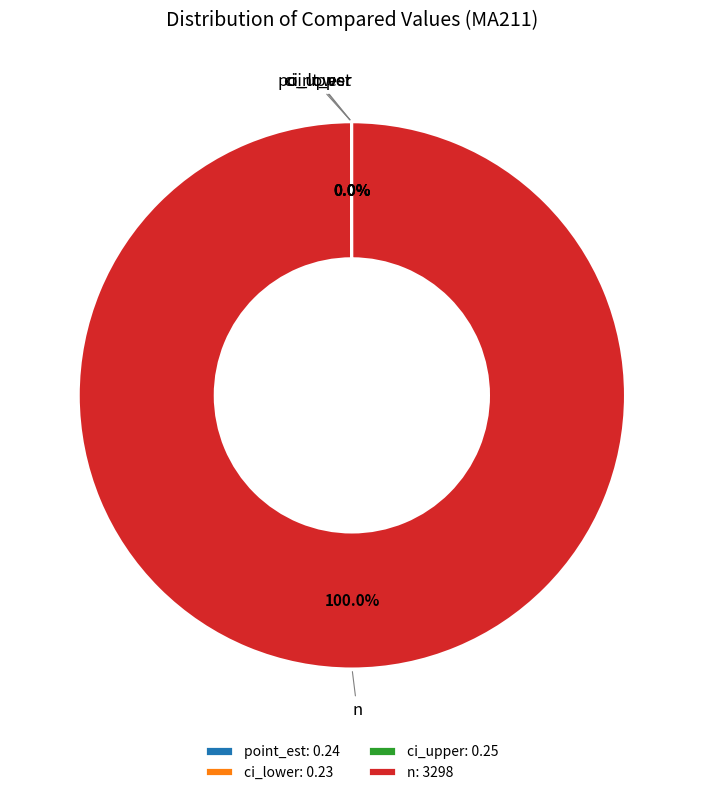

What is the majority slice?

n